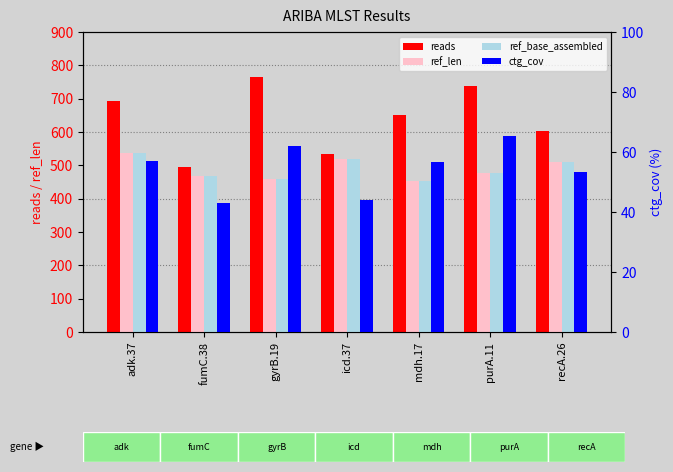

Does the chart contain any negative values?

No